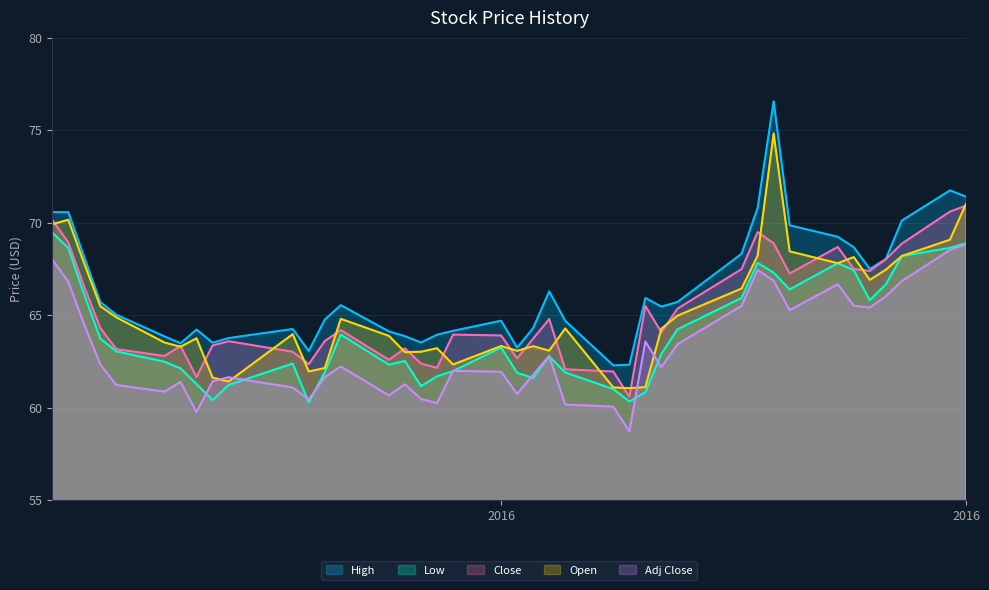

Which series changed the most between 2016-02-17 and 2016-02-19?

Close